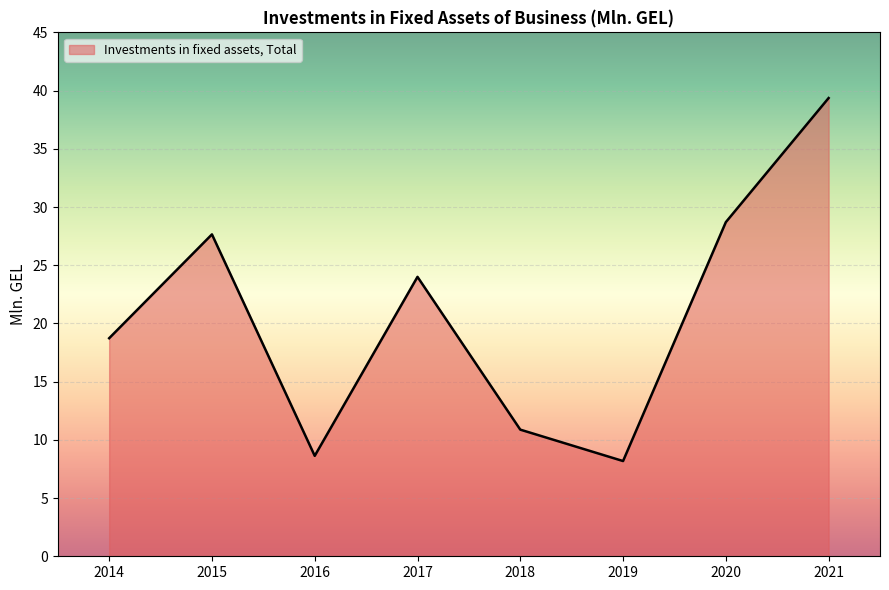

What is the difference between the maximum and minimum values?

31.2